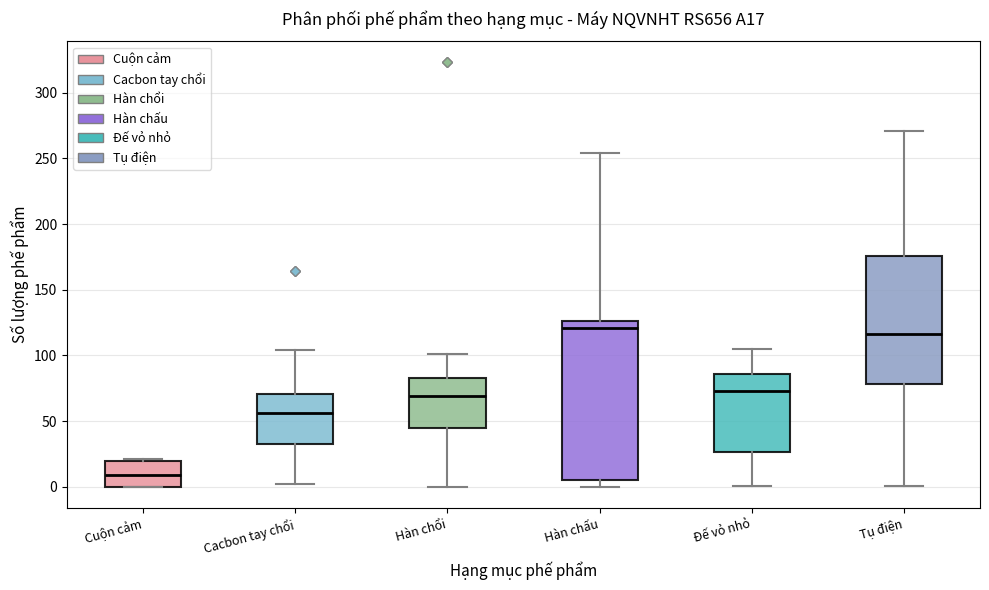

Reading left to right, read every box against the y-axis: the position of its median line, the range the box covers, and the ends of its whiskers. The values are not printed on the chart, so give them approximately, as read against the axis.

Cuộn cảm: median 10, box 0 to 20, whiskers 0 to 20
Cacbon tay chổi: median 55, box 35 to 70, whiskers 0 to 105
Hàn chổi: median 70, box 45 to 85, whiskers 0 to 100
Hàn chấu: median 120, box 5 to 125, whiskers 0 to 255
Đế vỏ nhỏ: median 75, box 25 to 85, whiskers 0 to 105
Tụ điện: median 115, box 80 to 175, whiskers 0 to 270